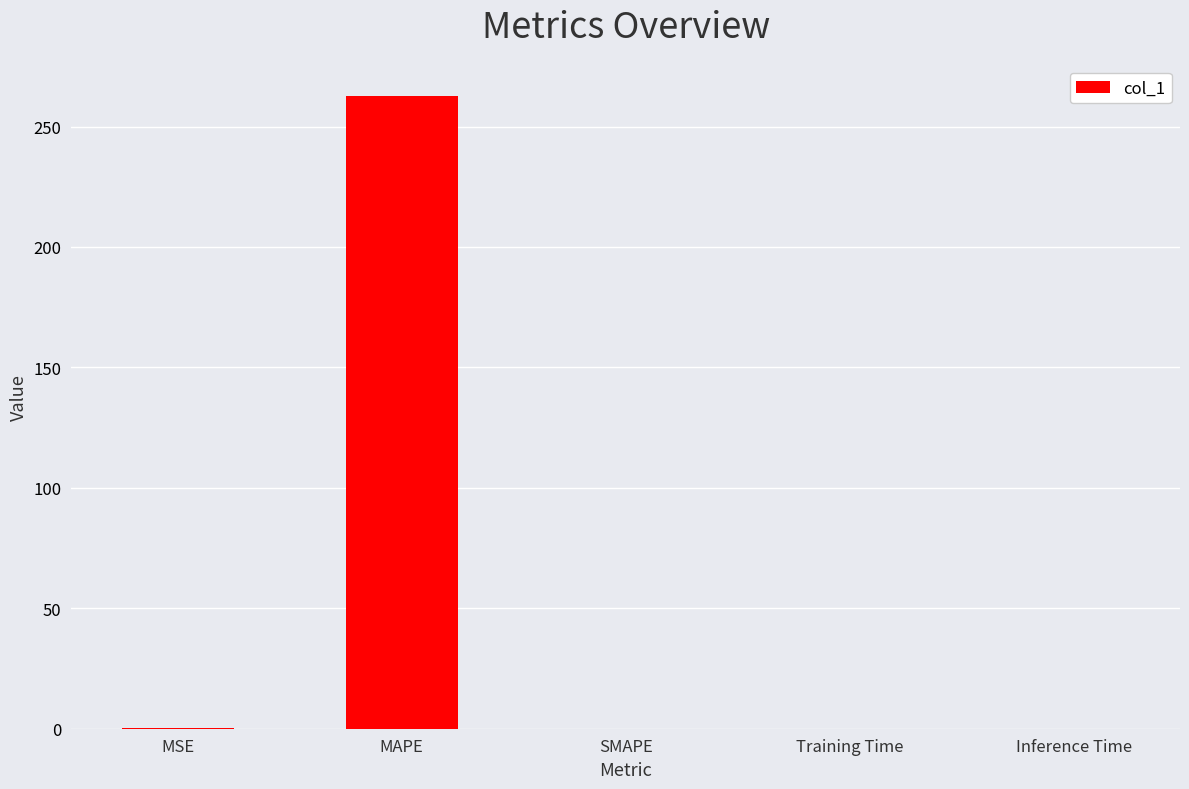

What is the approximate value at MSE?

0.1